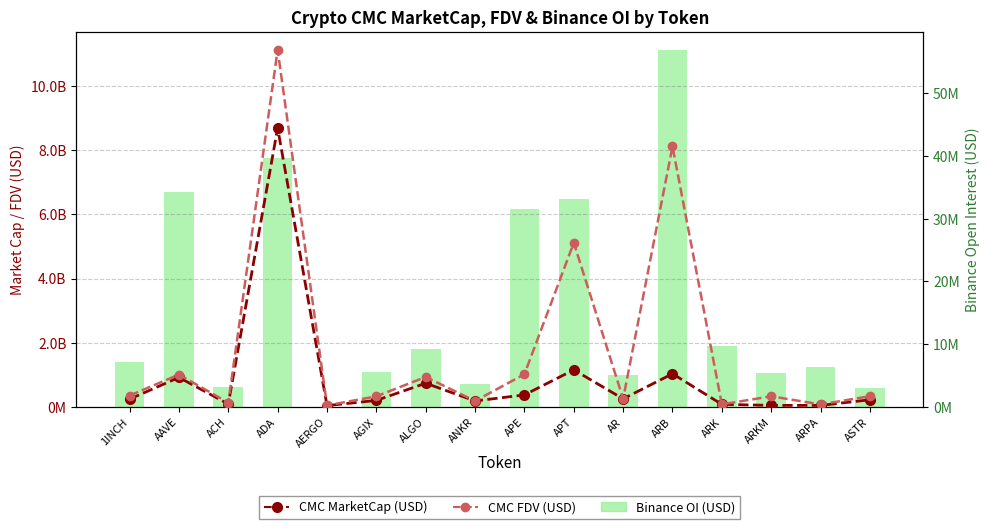

What is the value of the Binance OI (USD) bar at the 1st from the left?

7158449.0